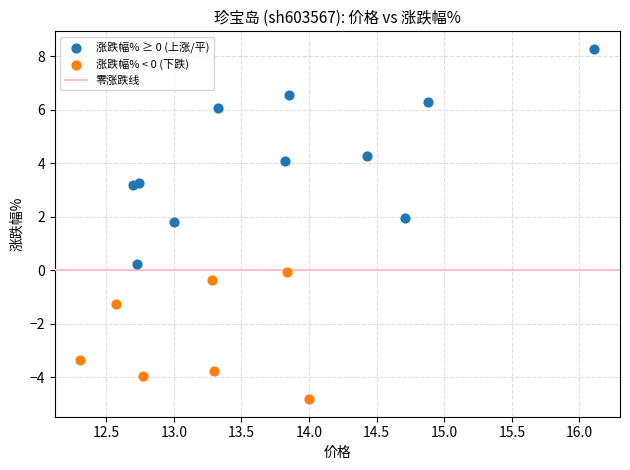

Which series contains the highest Y value?

涨跌幅% ≥ 0 (上涨/平)